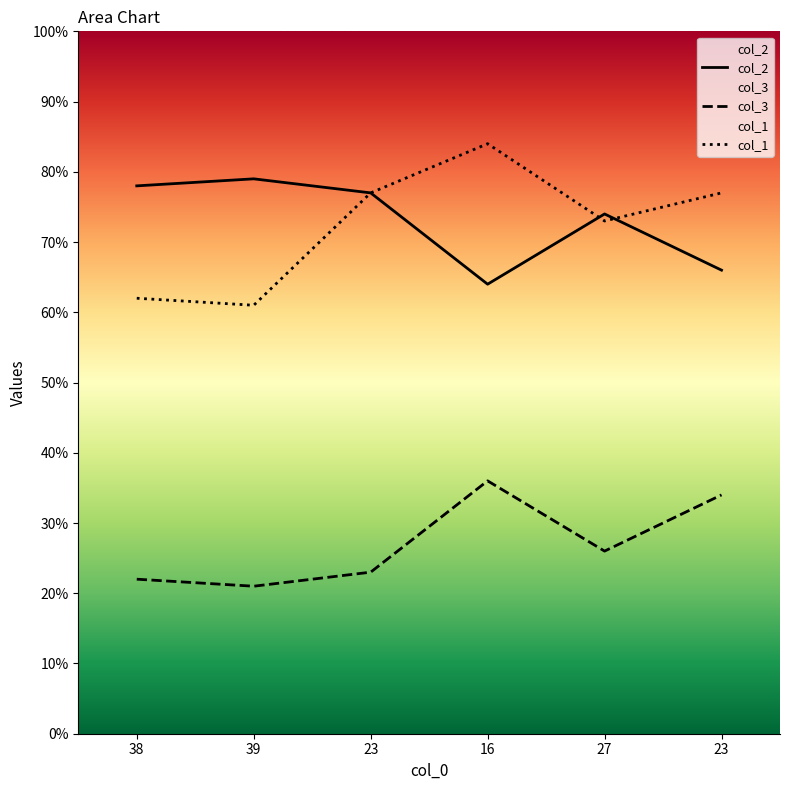

At which label does col_2 first exceed 77?

38